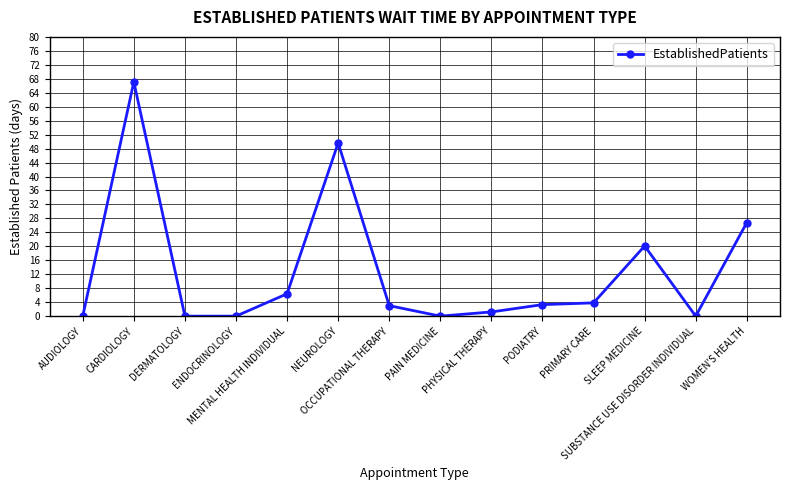

What is the value of the 12th point from the left?

20.1